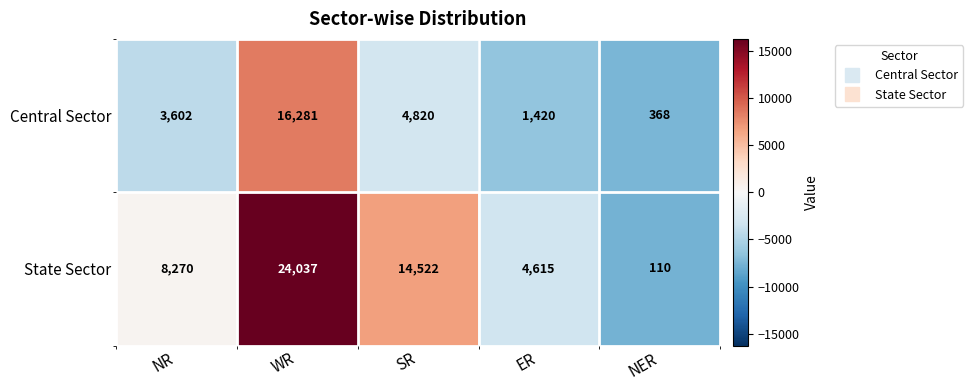

What is the spread (max minus min) of values at SR?

9702